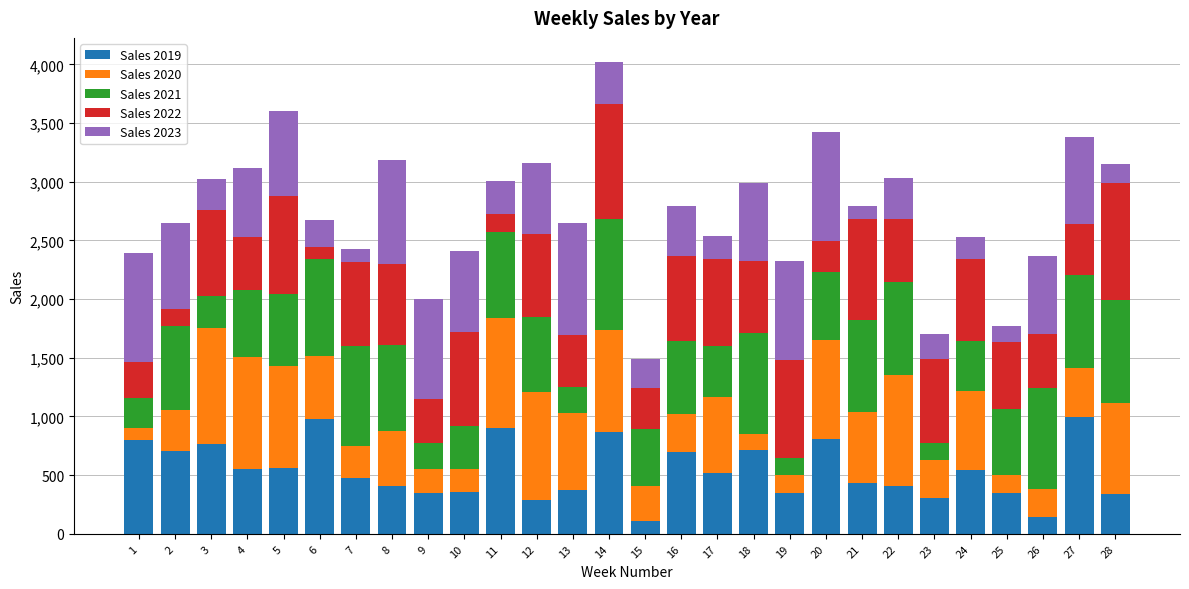

What is the sum of the Sales 2019 values at 11 and 15?

1014